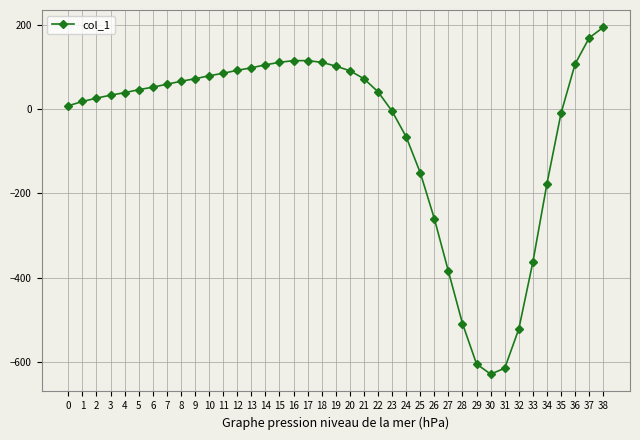

What is the minimum value shown in the chart?

-629